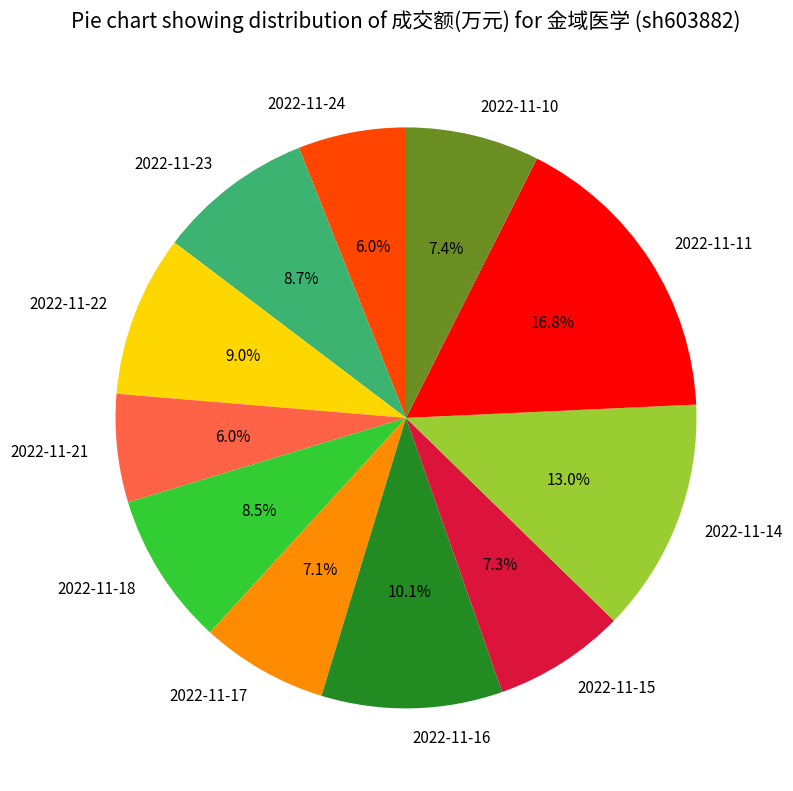

Is there a majority slice in this chart?

No